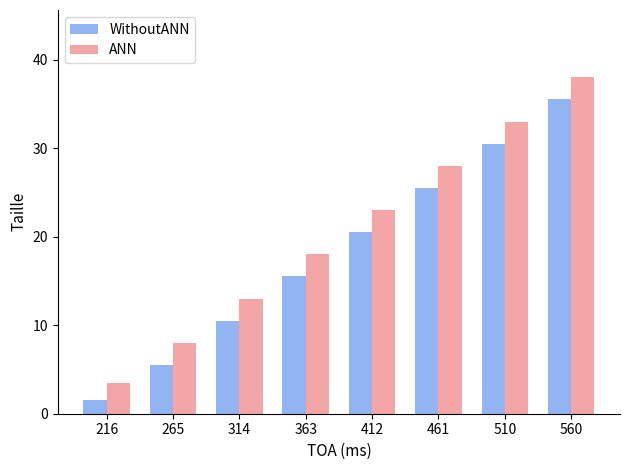

The ANN series shows 5.9 at 314. True or false?

False